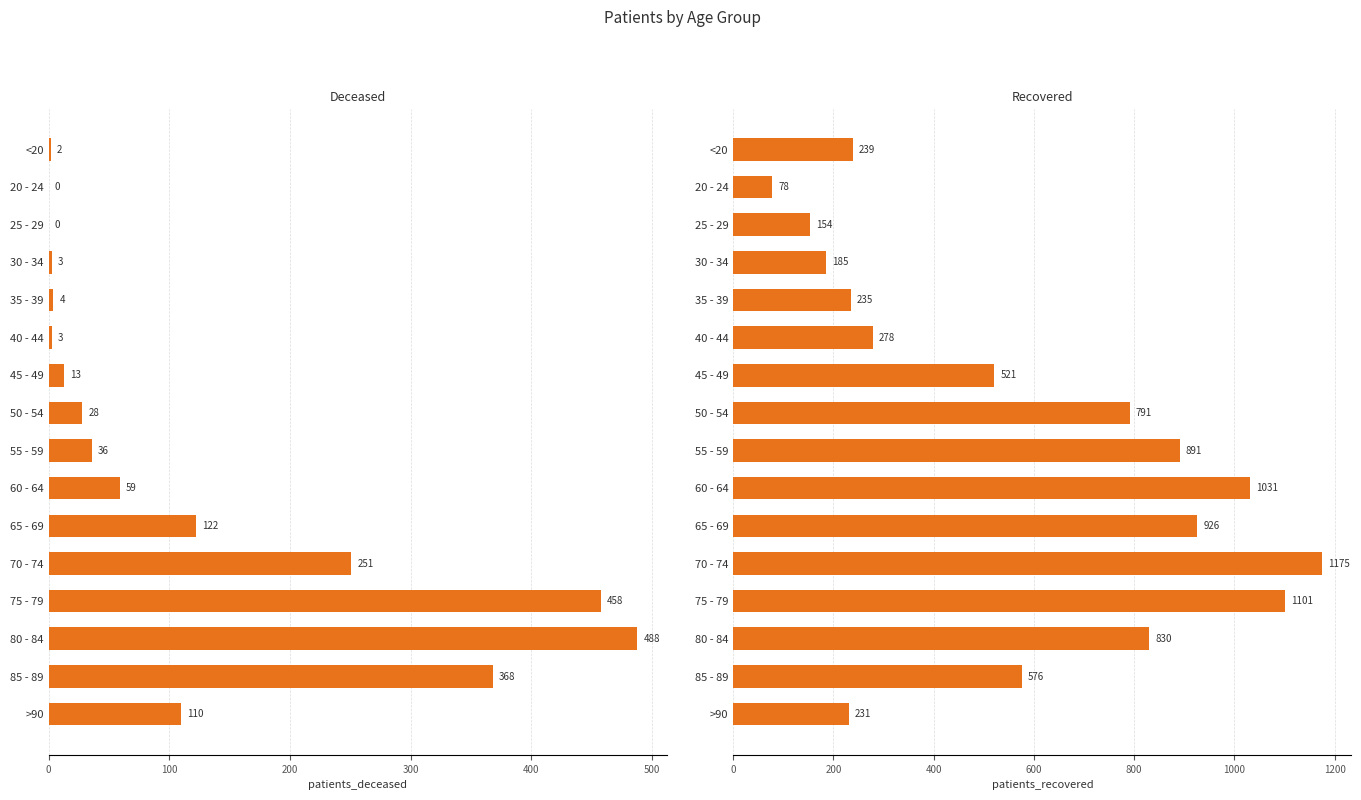

What is the minimum value for patients_recovered?

78